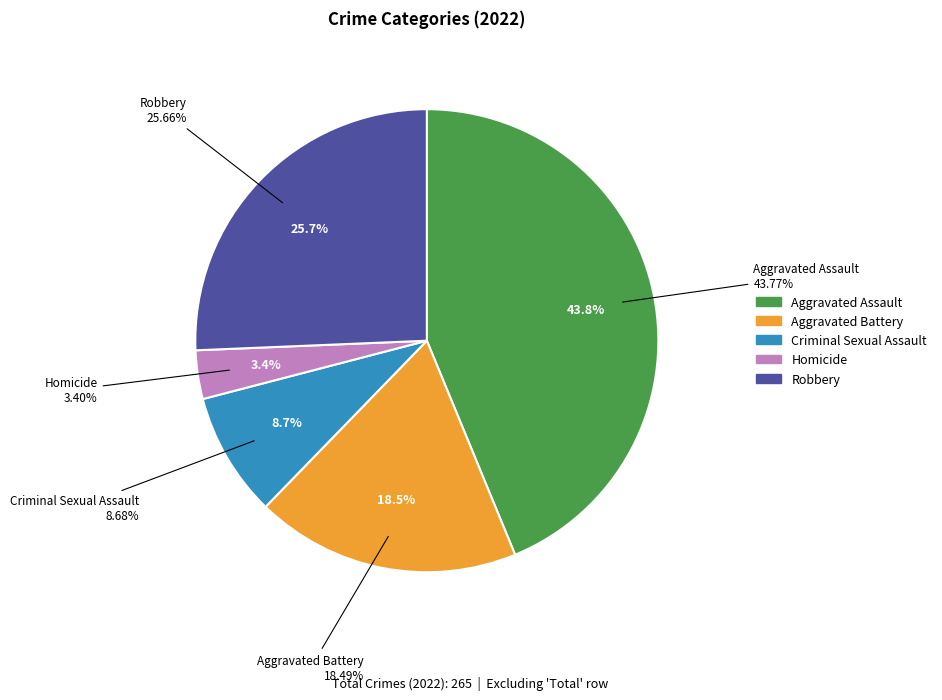

To the nearest percent, what is the difference between the largest and smallest slice percentages?

40%